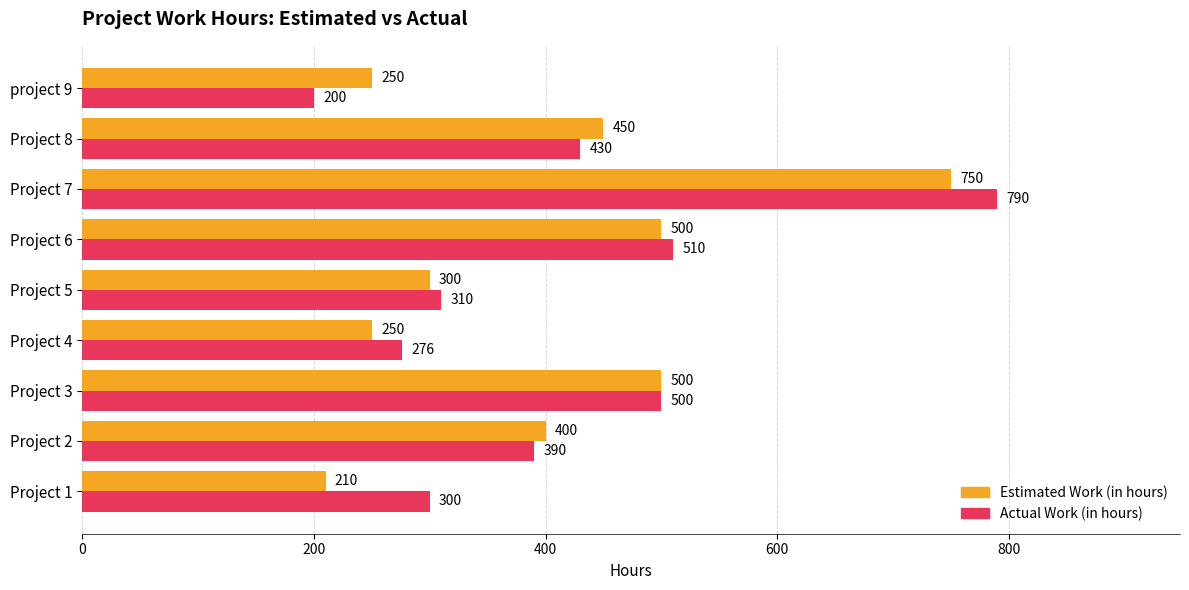

Which series has the widest spread of values?

Actual Work (in hours)